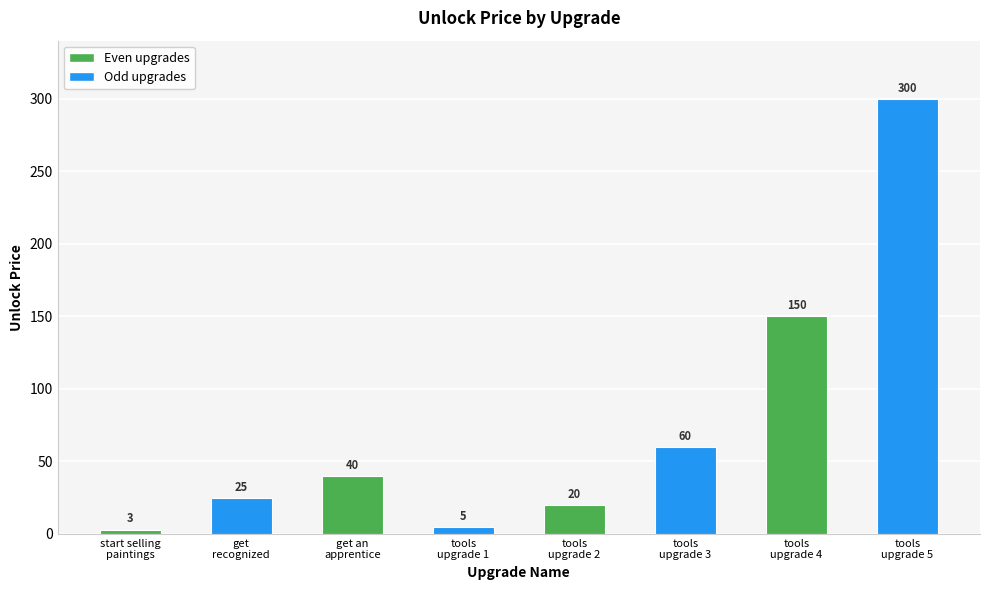

What position from the right is tools
upgrade 2?

4